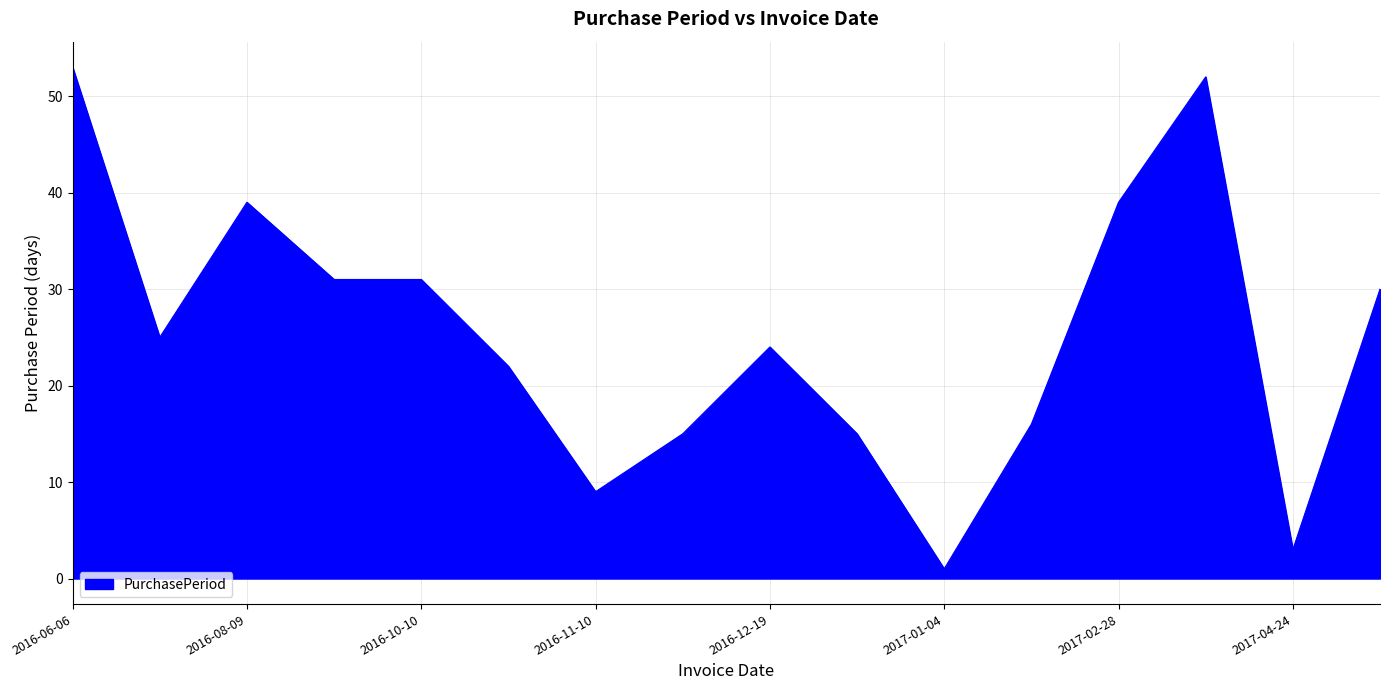

Is this an area chart (filled region under the line)?

Yes